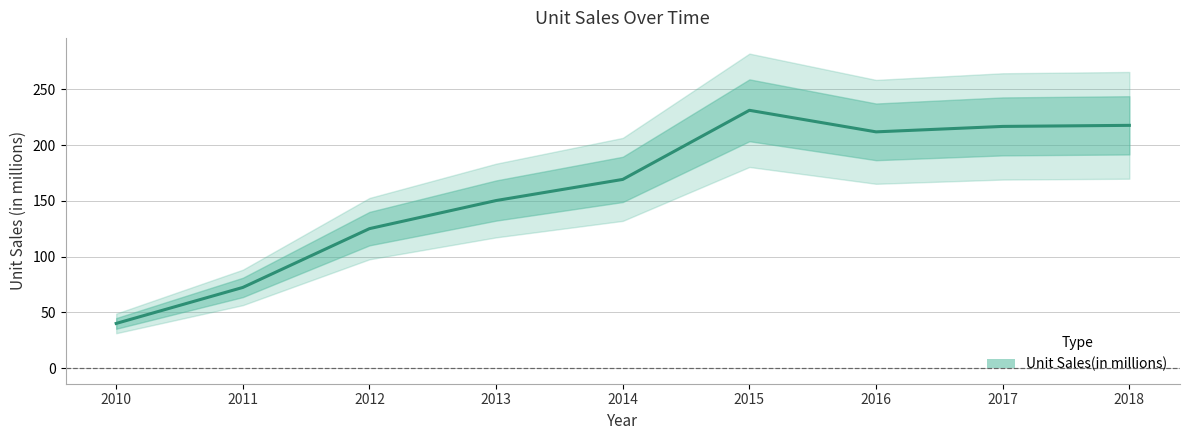

Where does the data first go above 169?

2014